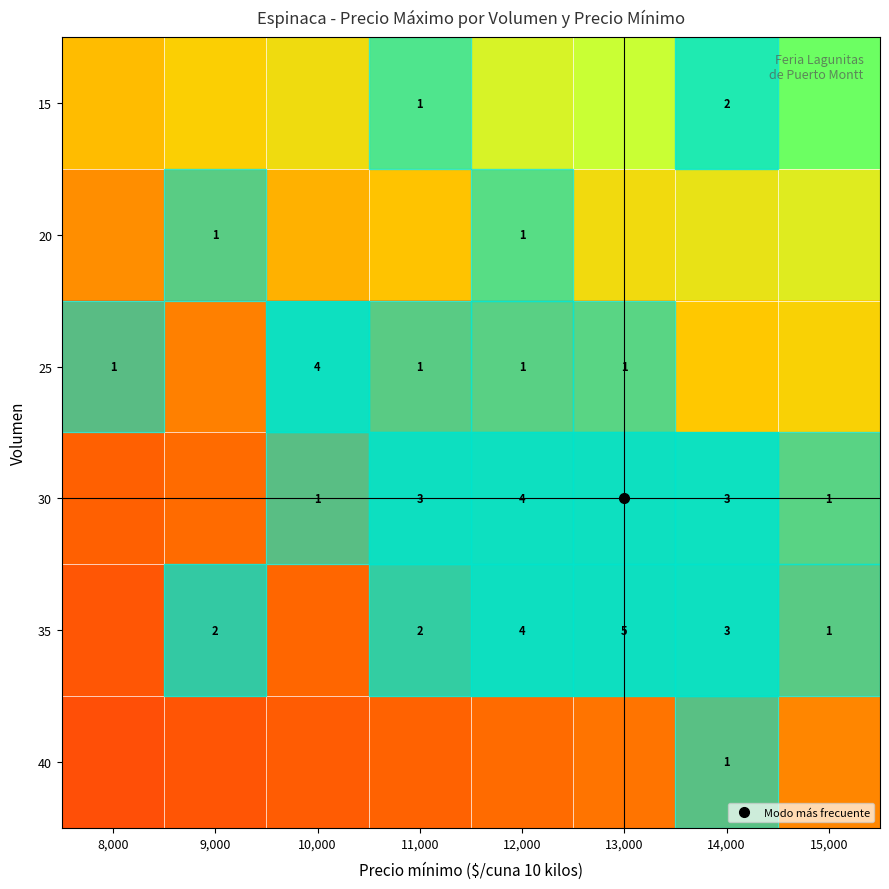

The value of row_0 at 15,000 is 1.3. True or false?

False